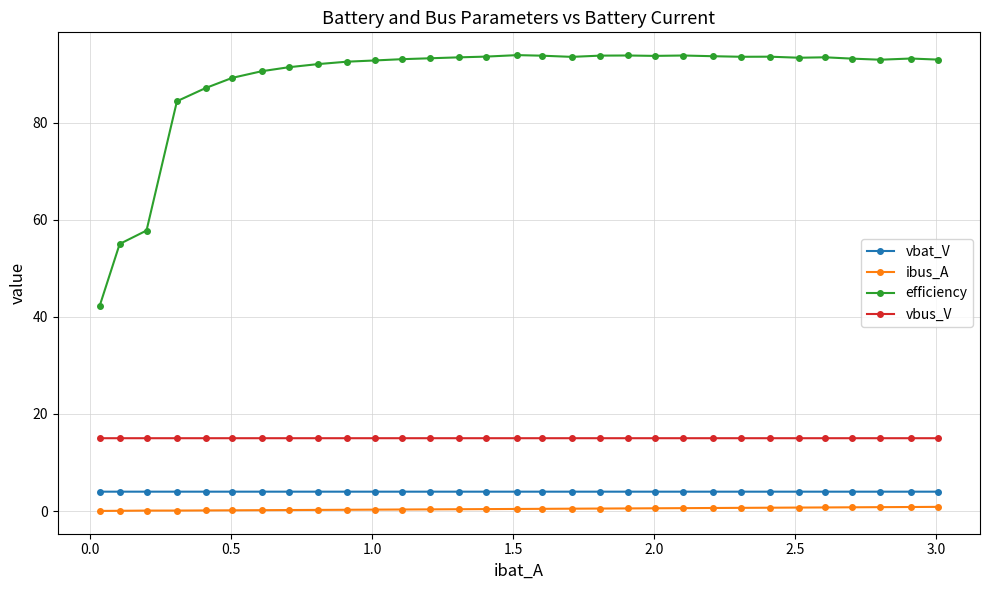

Does the chart display data point markers on the line(s)?

Yes